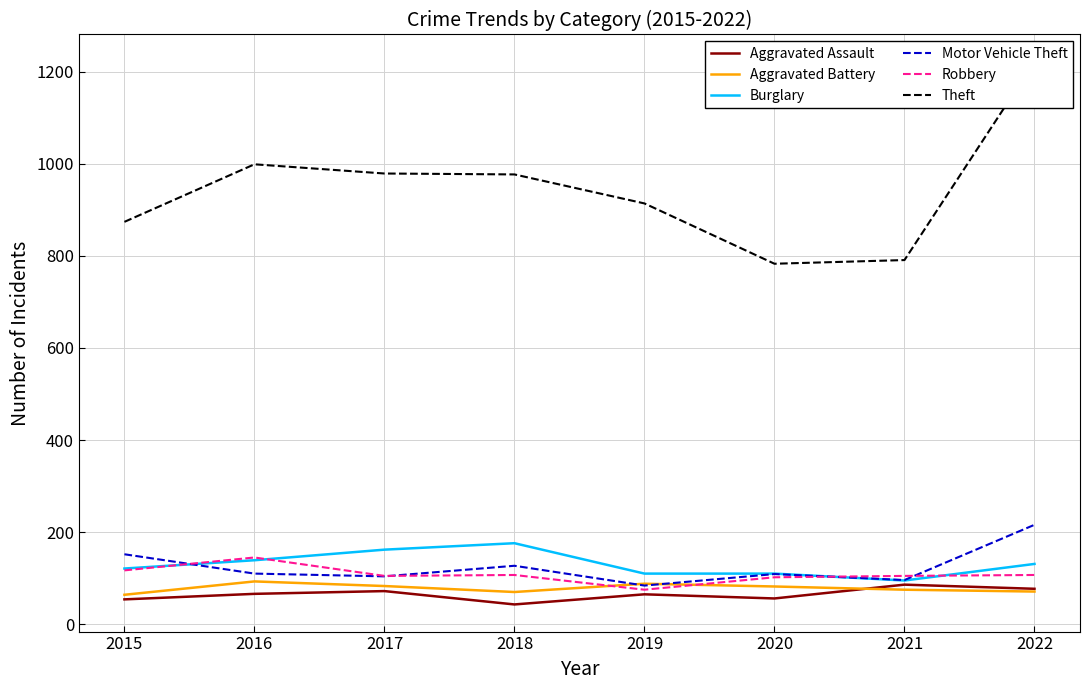

At how many categories does at least one series exceed 220?

8